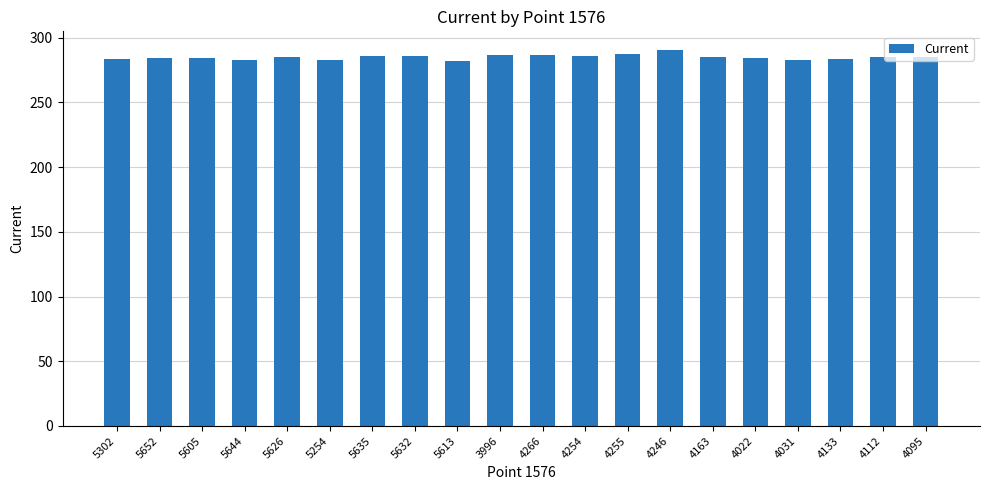

What position from the left is 5652?

2